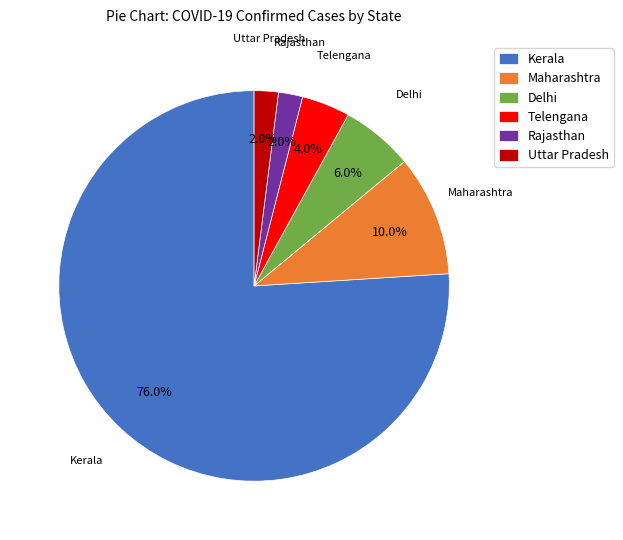

To the nearest percent, what percentage of the pie is Kerala?

76%